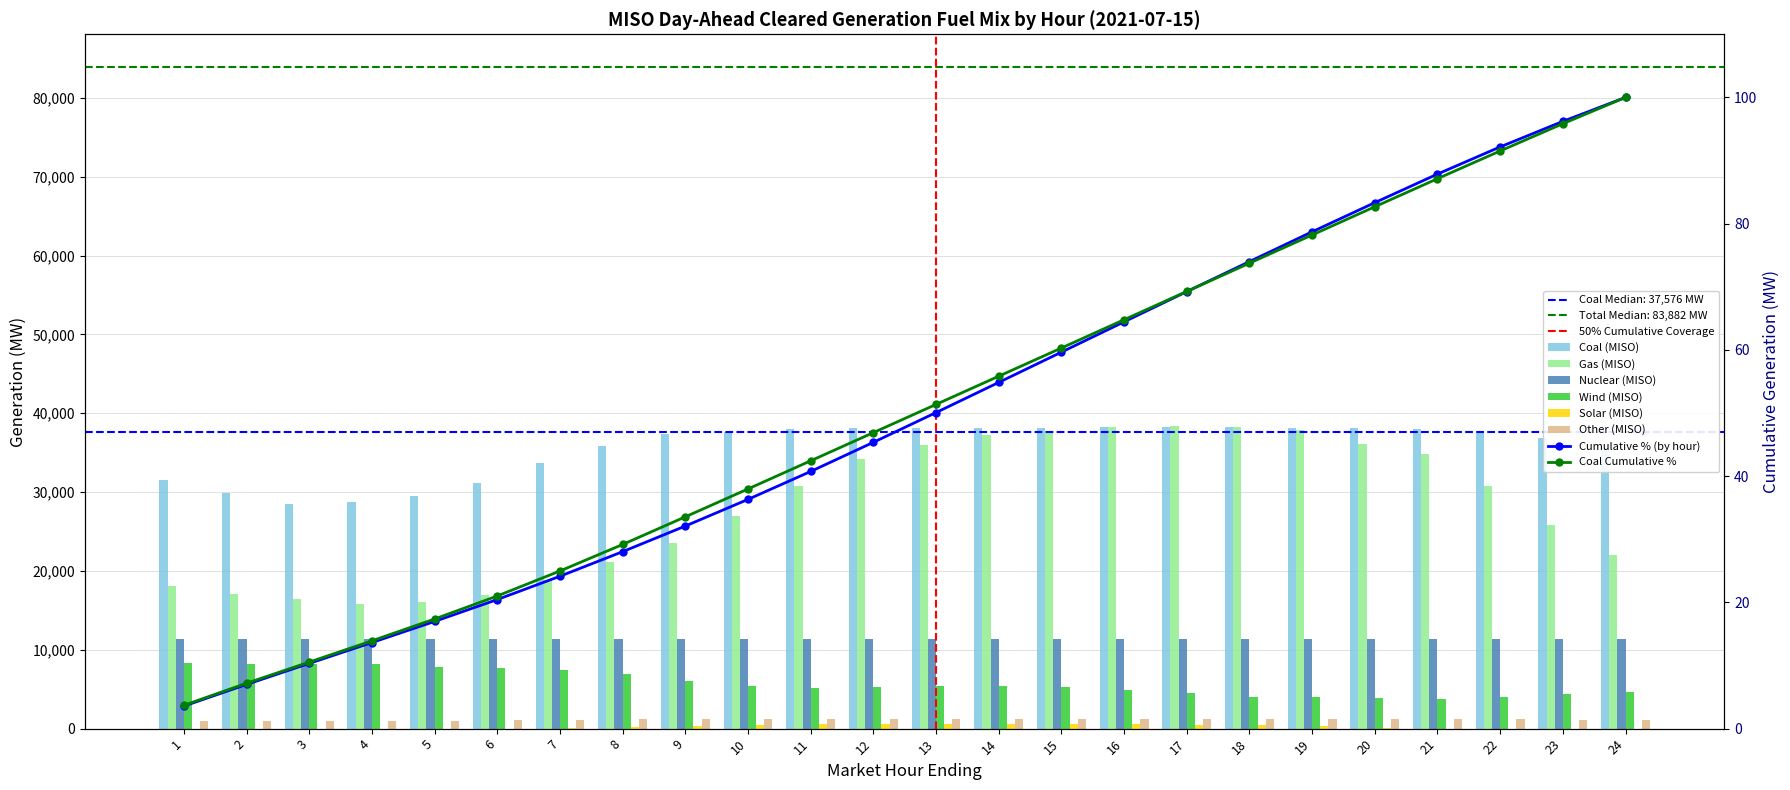

Where is Wind (MISO) nearest to the value 6022?

9